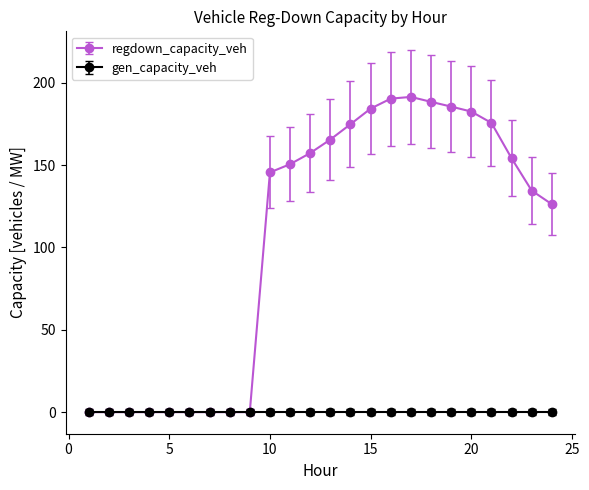

Which series has the widest spread of values?

regdown_capacity_veh